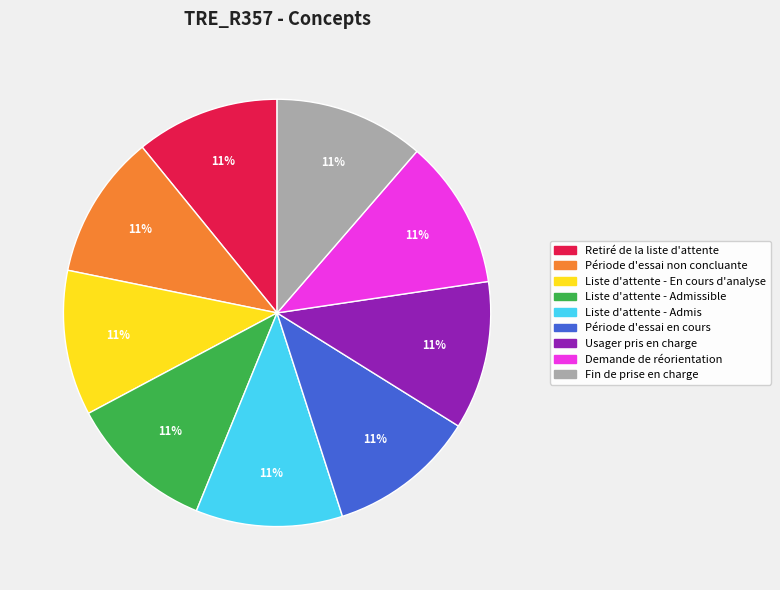

Is there a majority slice in this chart?

No